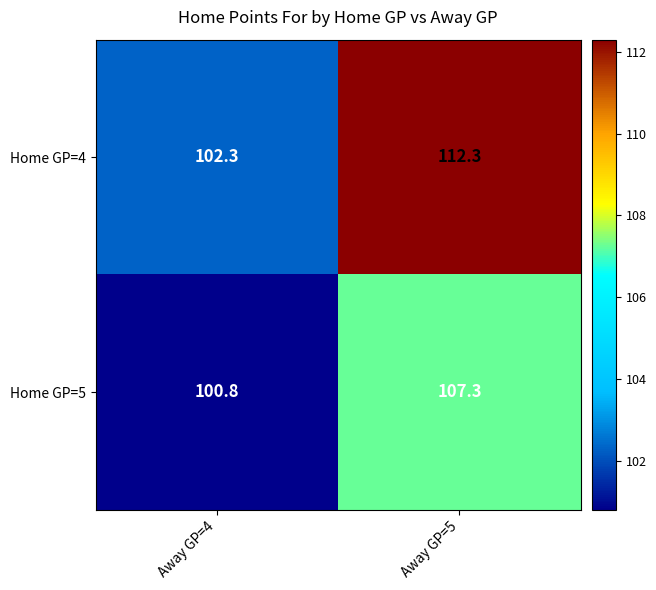

What is the smallest value displayed?

100.8